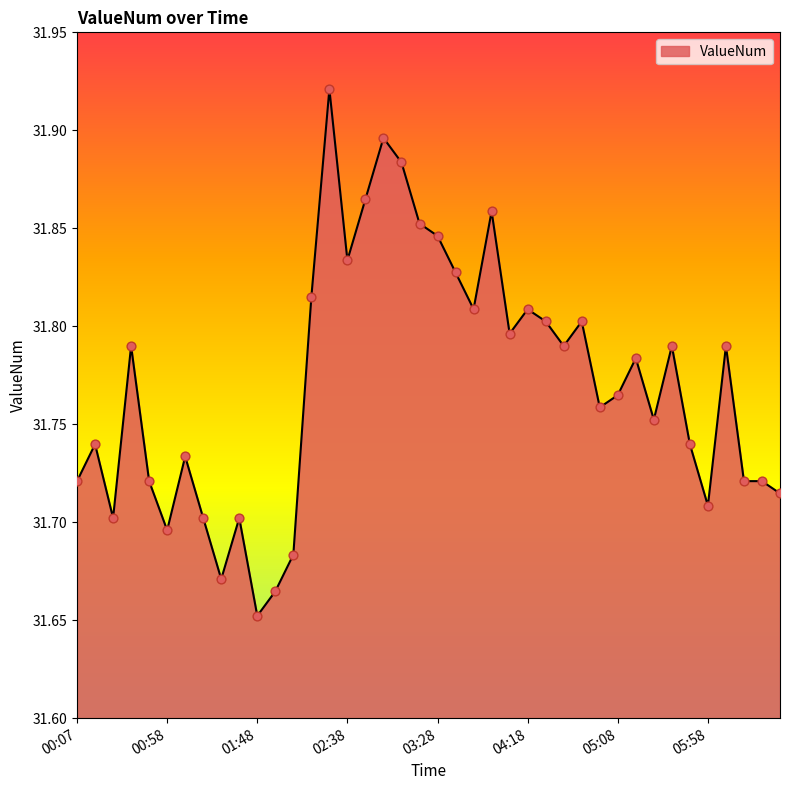

What is the difference between the maximum and minimum values?

0.3